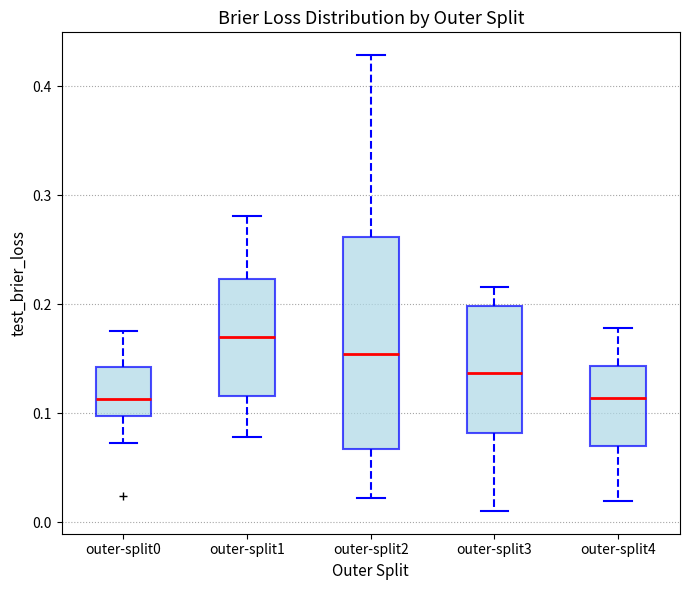

Reading left to right, transcribe this box plot: for each box, give where its median line is, the range the box spans, and where its two whiskers end, as read against the y-axis. The values are not printed on the chart, so give them approximately, as read against the axis.

outer-split0: median 0.11, box 0.10 to 0.14, whiskers 0.07 to 0.18
outer-split1: median 0.17, box 0.12 to 0.22, whiskers 0.08 to 0.28
outer-split2: median 0.15, box 0.07 to 0.26, whiskers 0.02 to 0.43
outer-split3: median 0.14, box 0.08 to 0.20, whiskers 0.01 to 0.22
outer-split4: median 0.11, box 0.07 to 0.14, whiskers 0.02 to 0.18